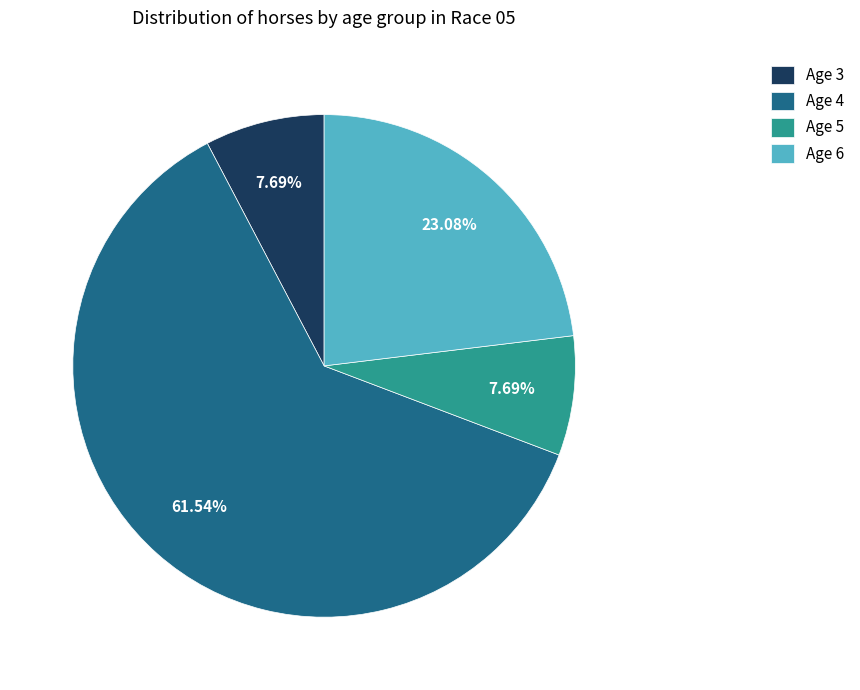

How many segments does this pie chart have?

4